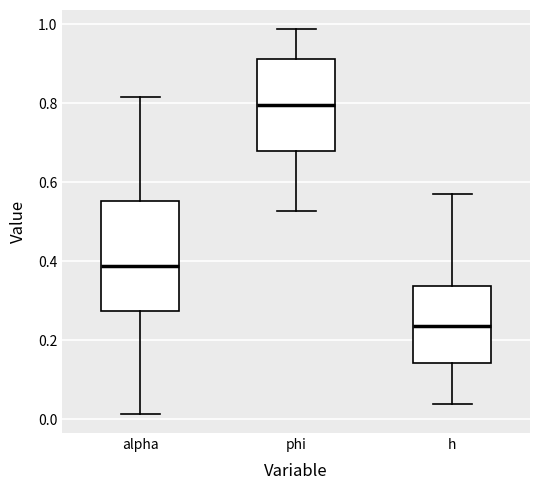

Reading left to right, transcribe this box plot: for each box, give where its median line is, the range the box spans, and where its two whiskers end, as read against the y-axis. The values are not printed on the chart, so give them approximately, as read against the axis.

alpha: median 0.38, box 0.28 to 0.56, whiskers 0.02 to 0.82
phi: median 0.80, box 0.68 to 0.92, whiskers 0.52 to 0.98
h: median 0.24, box 0.14 to 0.34, whiskers 0.04 to 0.58